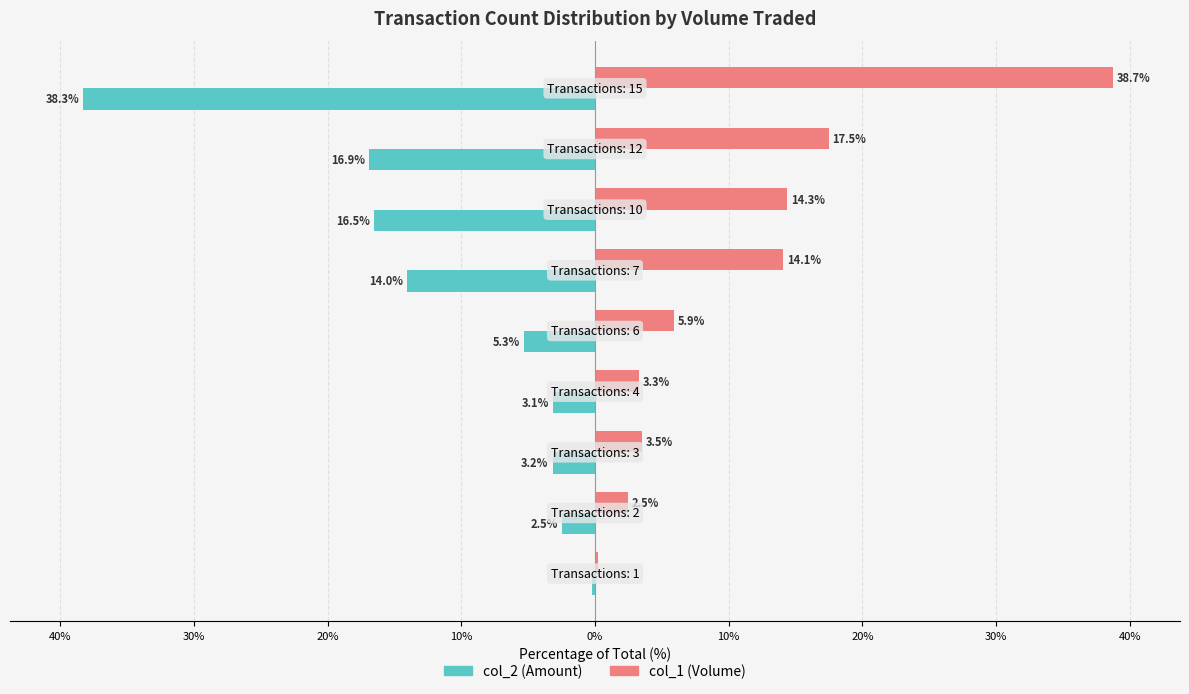

What is the average value of the col_2 (Amount) series?

-11.1